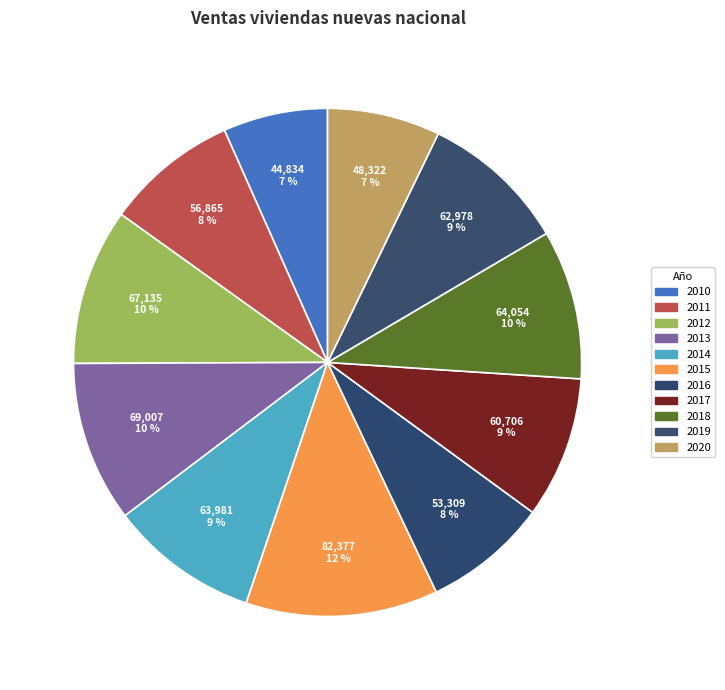

Count the number of slices in the pie.

11